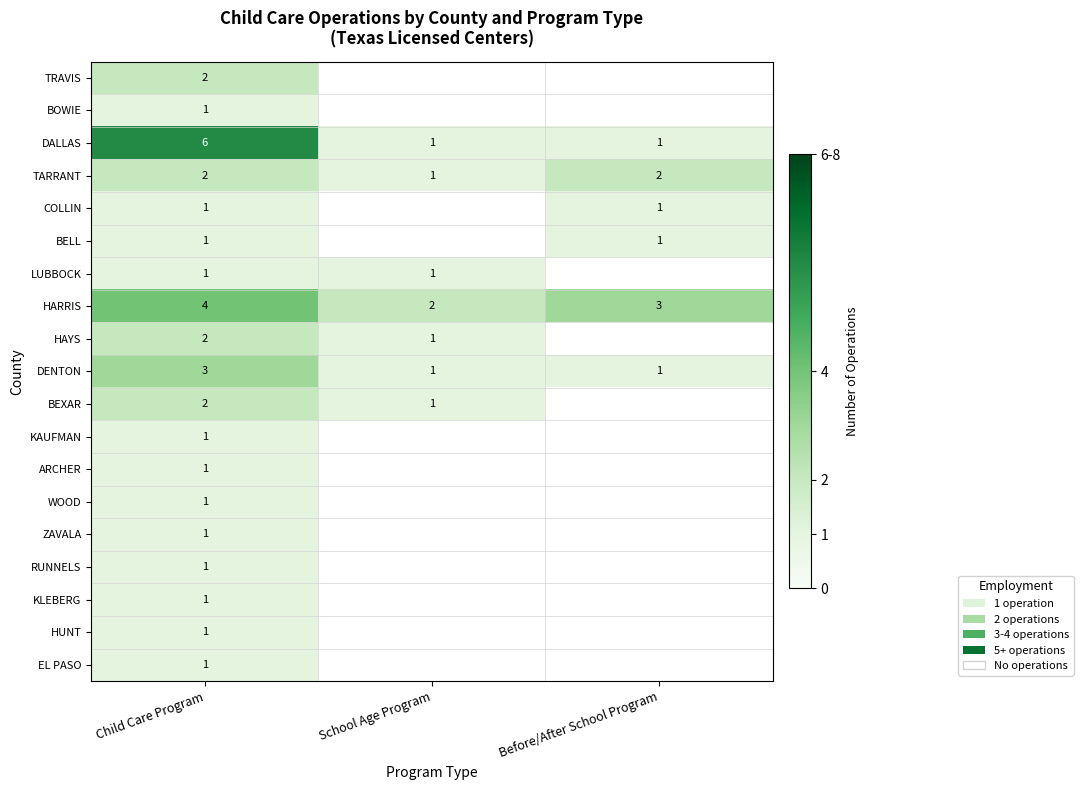

Where is TARRANT nearest to the value 1?

School Age Program